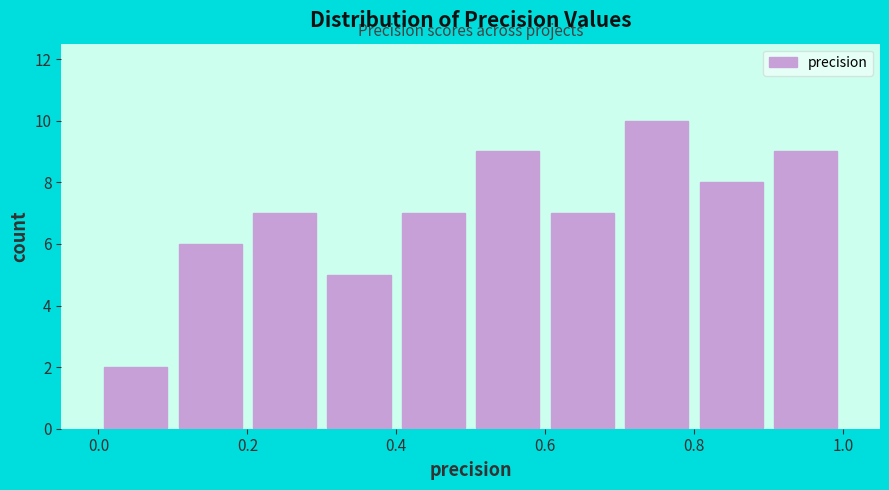

Which range on the x-axis has the tallest bar?

0.7 to 0.8